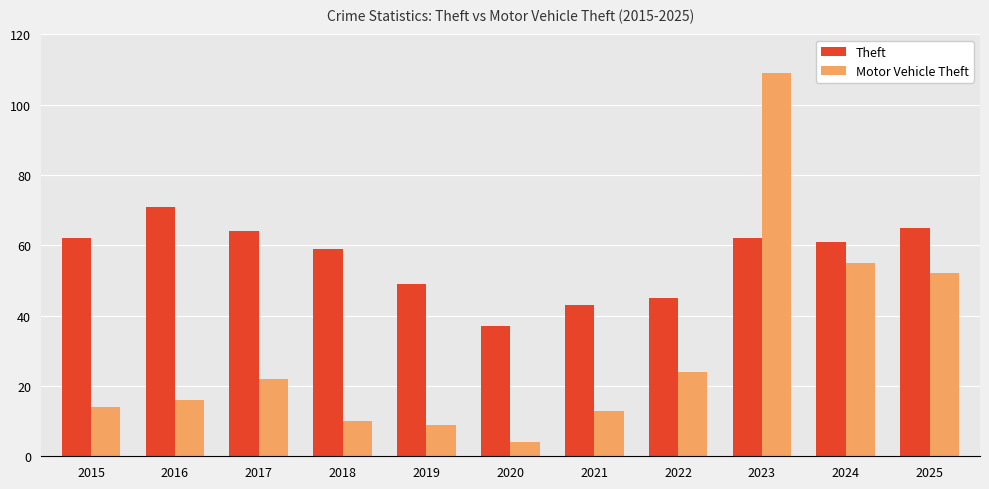

Reading left to right, transcribe all the data shown in this chart.

Theft: 62	71	64	59	49	37	43	45	62	61	65
Motor Vehicle Theft: 14	16	22	10	9	4	13	24	109	55	52